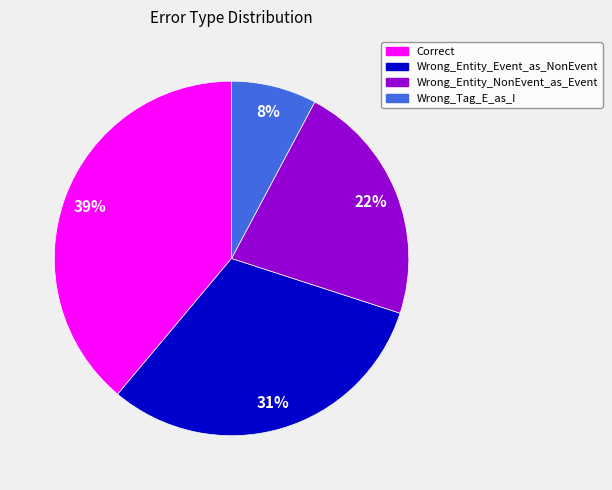

How many segments does this pie chart have?

4